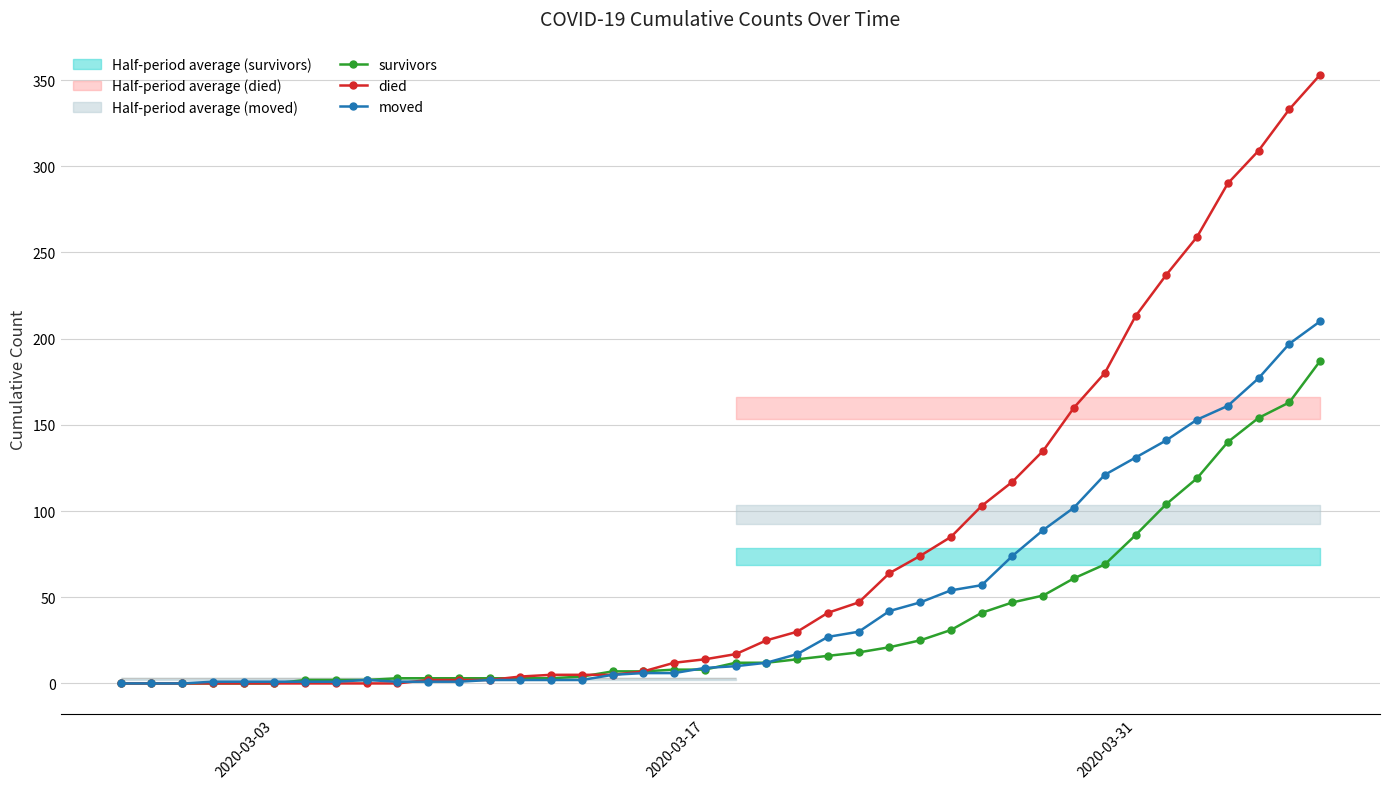

What is the highest value of the died series?

353